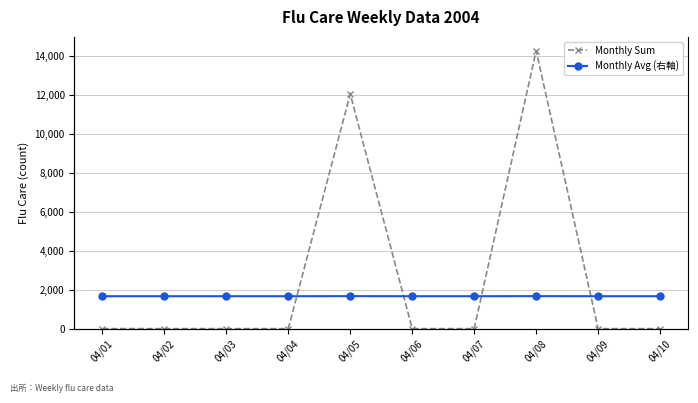

How many distinct data groups are displayed?

2